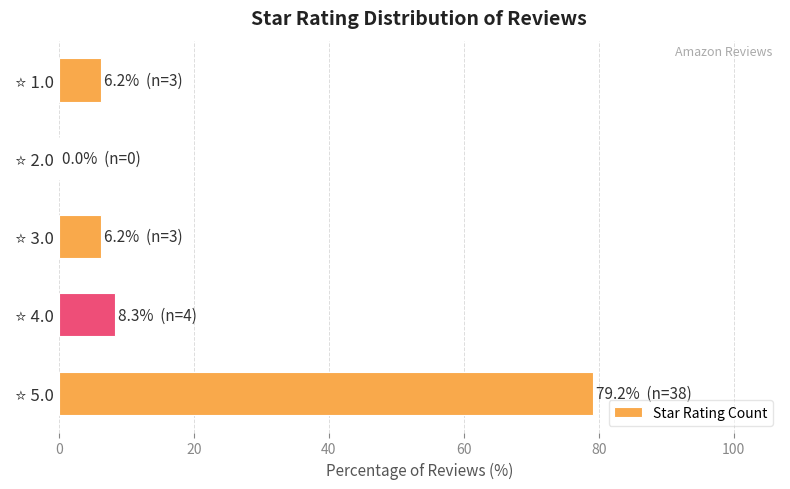

What is the greatest value displayed?

79.2